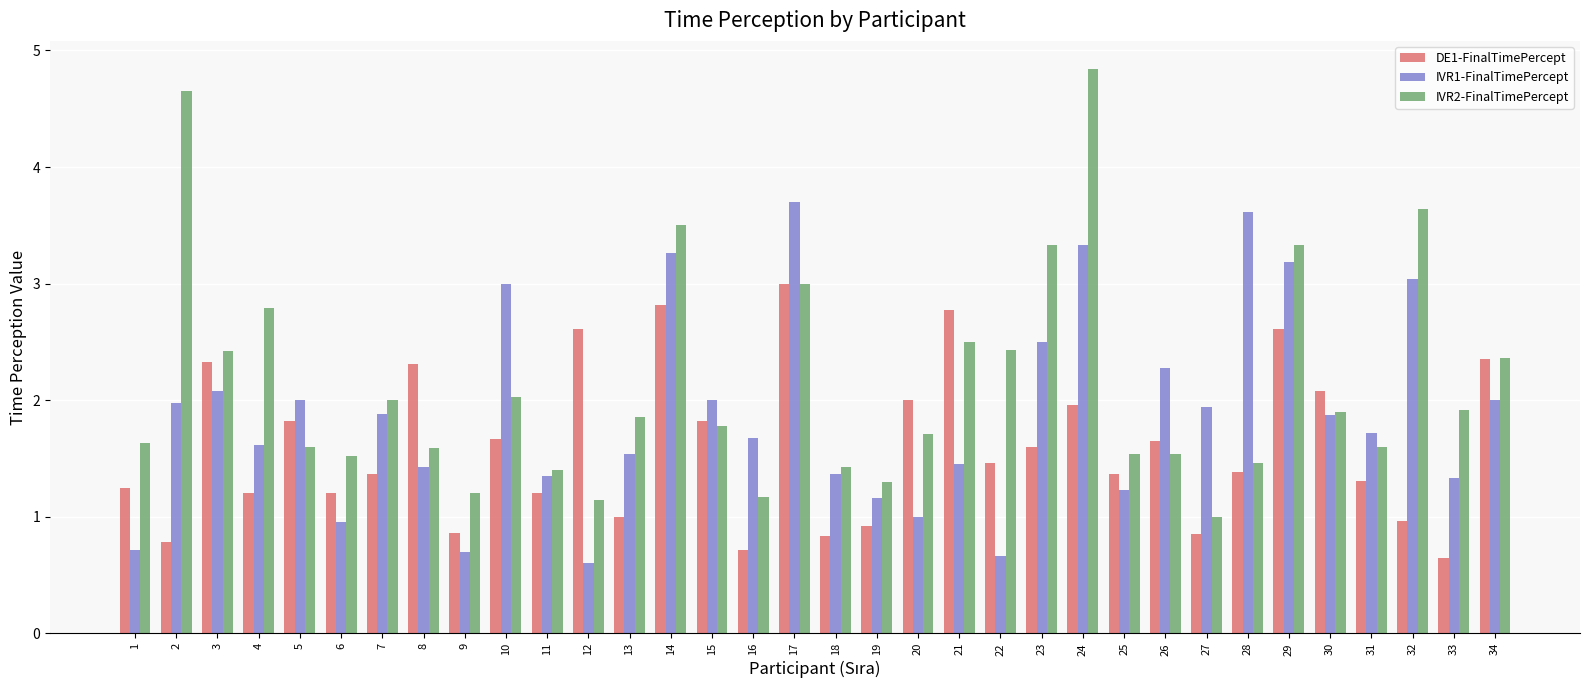

Which series has the largest total across all categories?

IVR2-FinalTimePercept